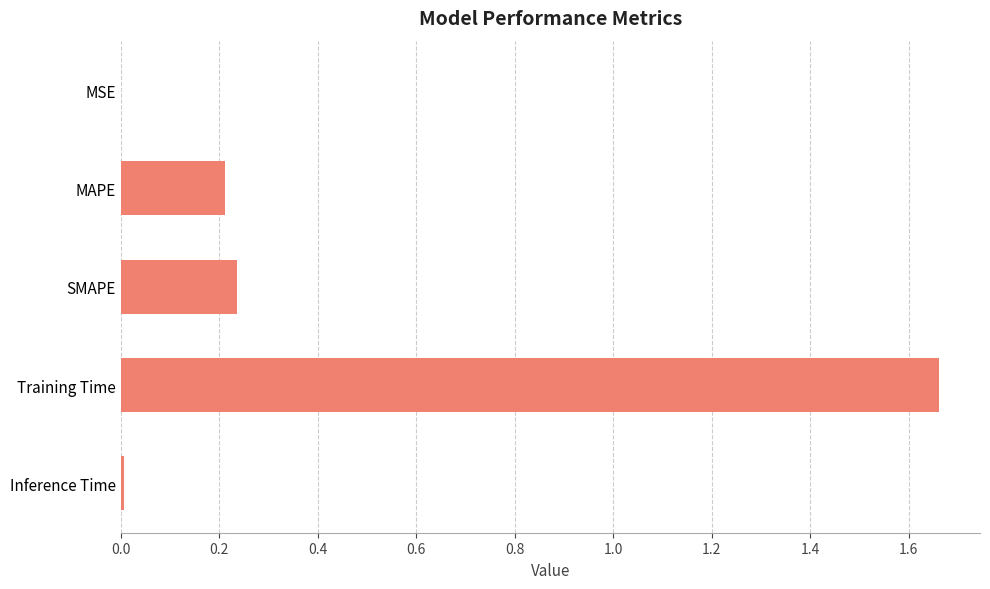

Is it true that the value at Training Time is 2.2?

False